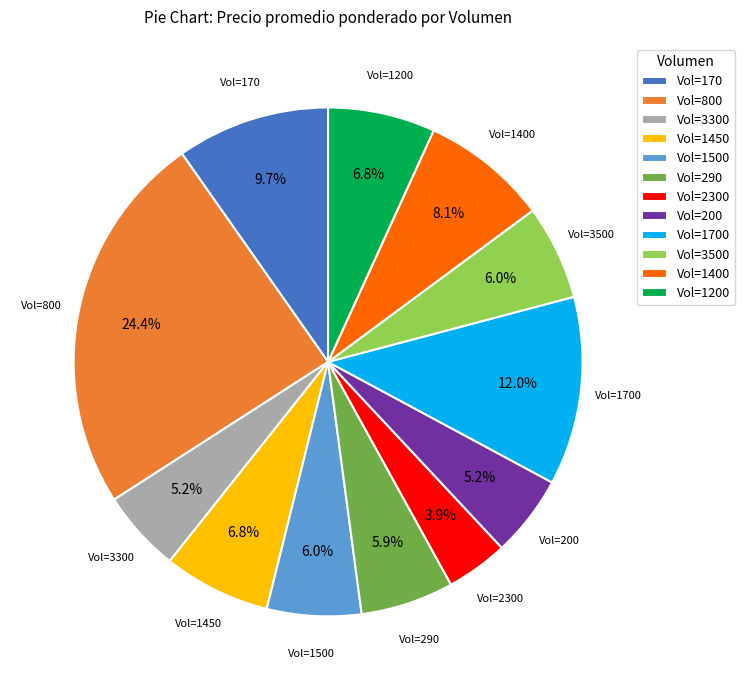

Between Vol=290 and Vol=1700, which is larger?

Vol=1700